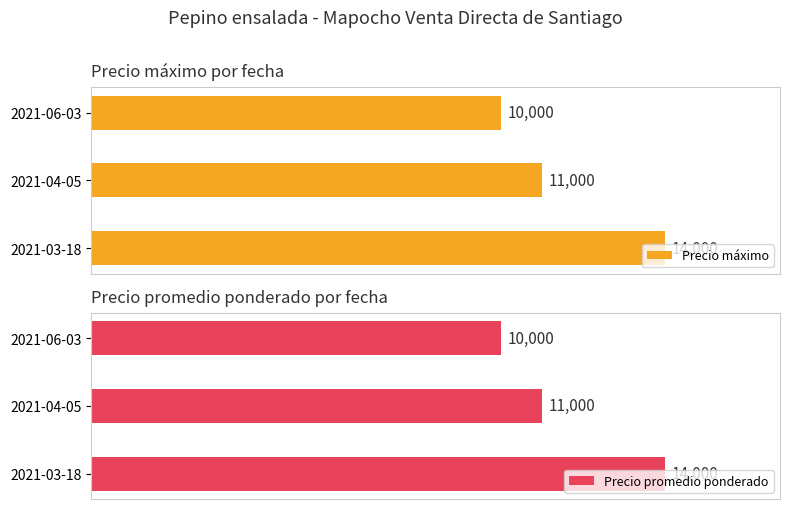

How many groups of bars are there?

3